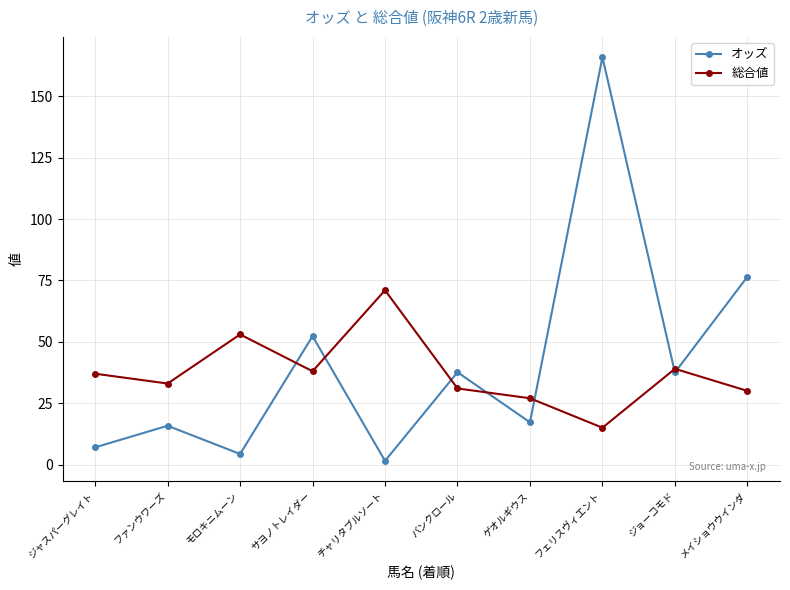

Where do オッズ and 総合値 first cross each other?

モロキニムーン and サヨノトレイダー